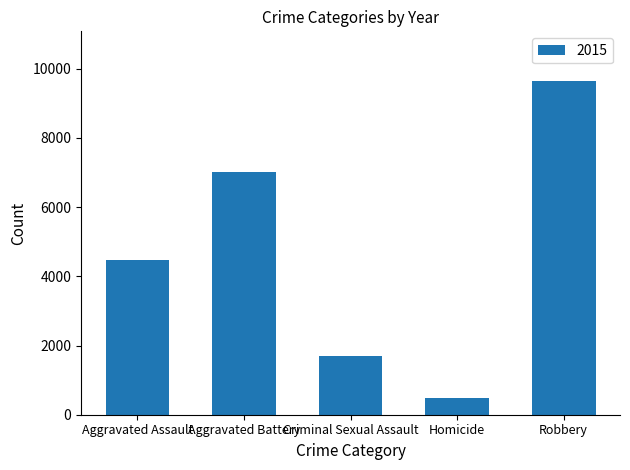

What is the average value?

4664